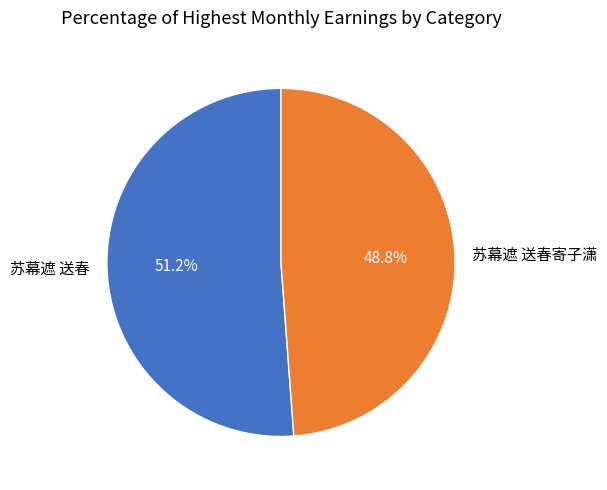

True or false: 苏幕遮 送春寄子潇 accounts for 40% of the total.

False